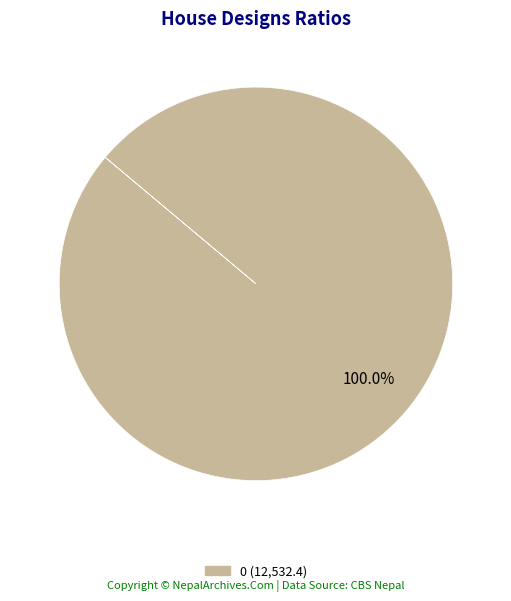

Is there a majority slice in this chart?

Yes